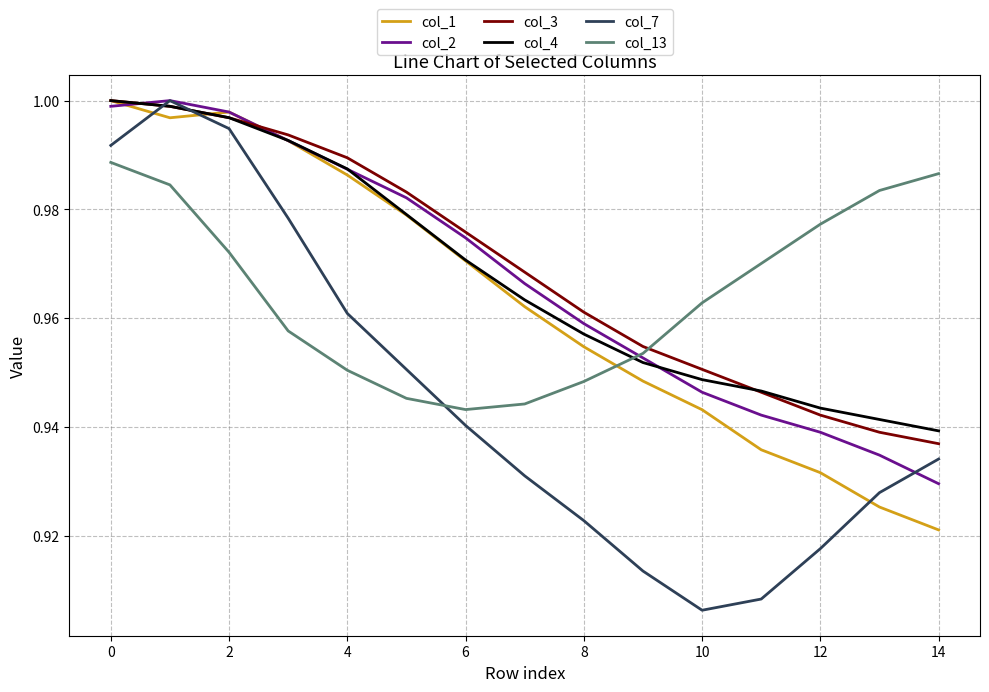

After their last crossing, which series has the higher values: col_1 or col_7?

col_7